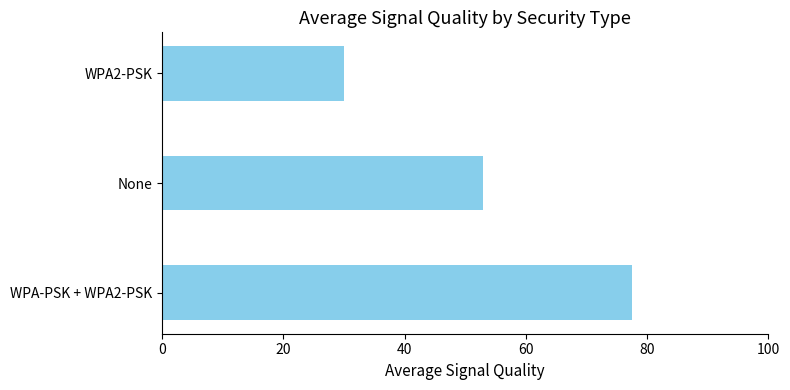

What is the change in value from None to WPA2-PSK?

-22.9